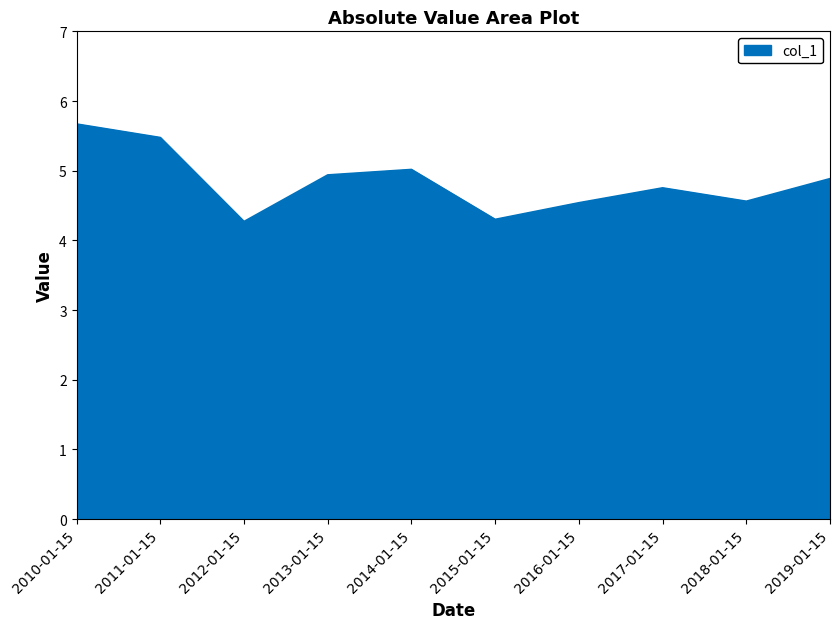

Which has a higher value, 2018-01-15 or 2011-01-15?

2011-01-15